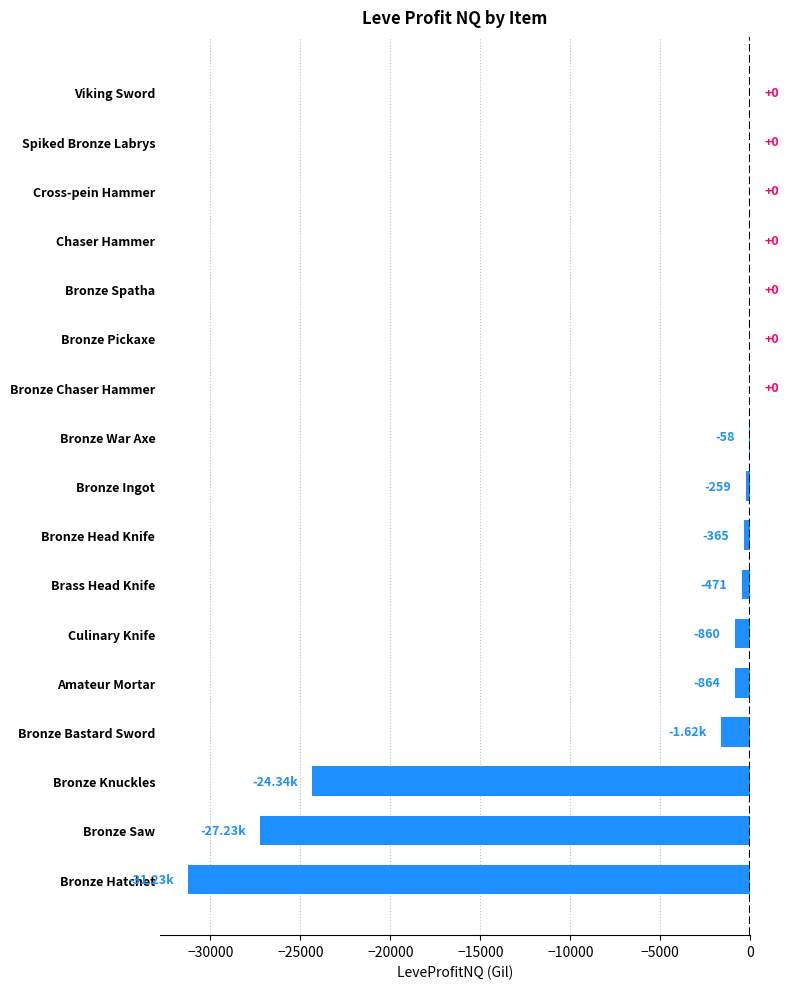

Where is the data nearest to the value -15613?

Bronze Knuckles